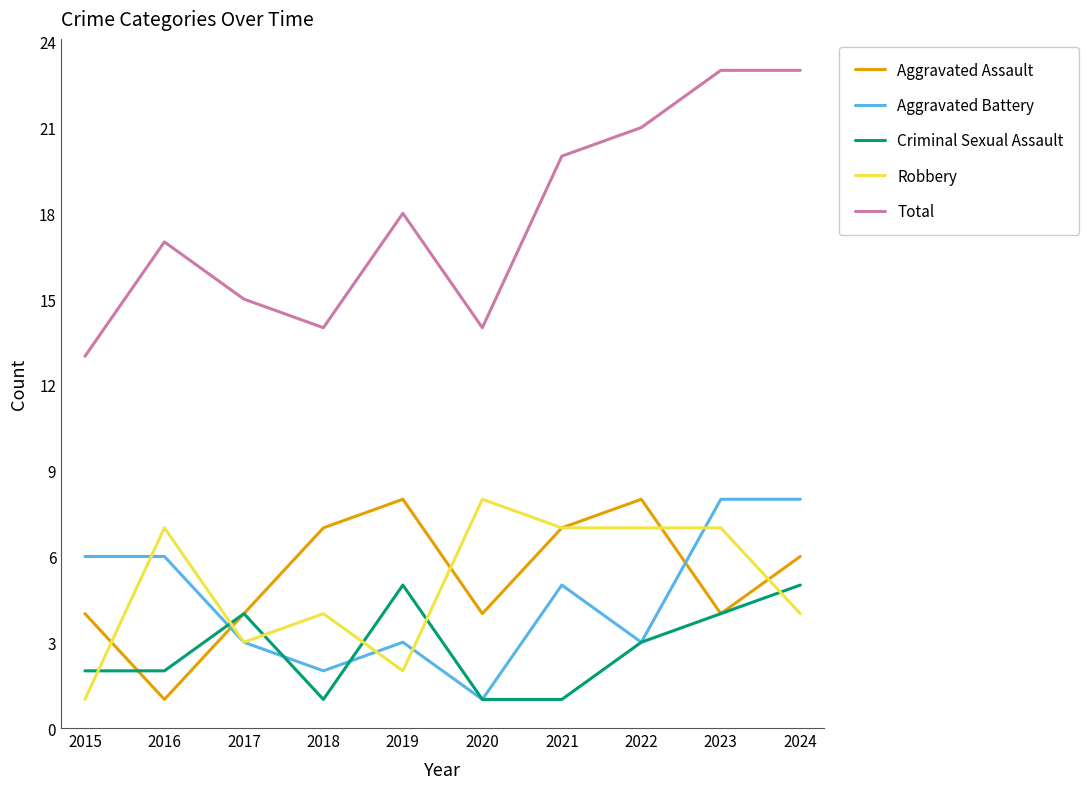

The value of Total at 2021 is 12. True or false?

False